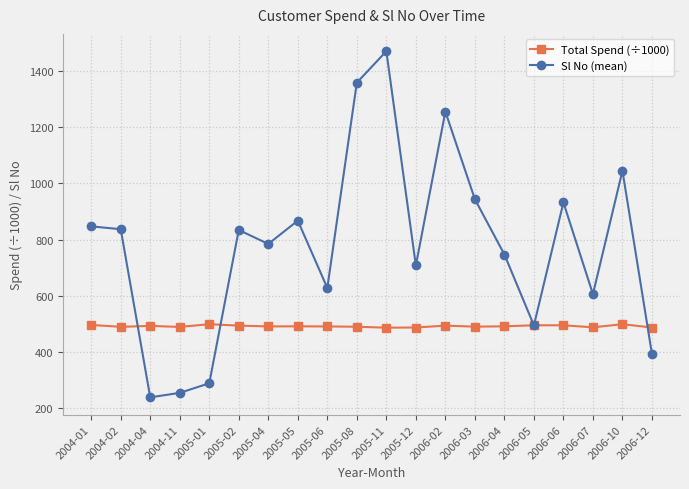

How many interior local valleys does the Sl No (mean) series have?

6